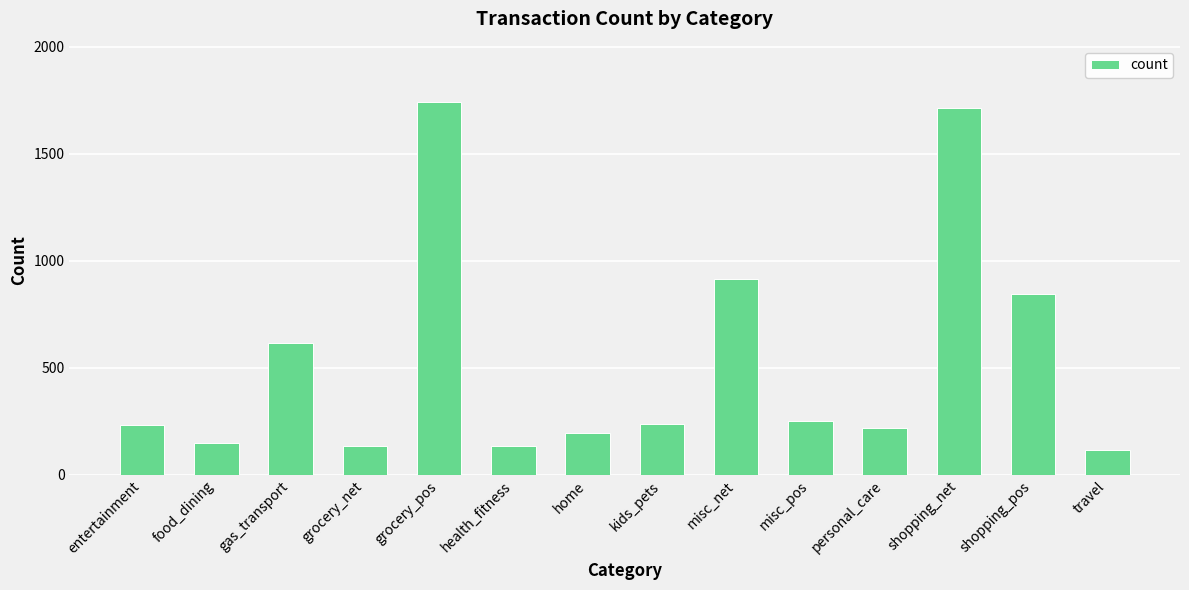

Where does the data first go above 239?

gas_transport